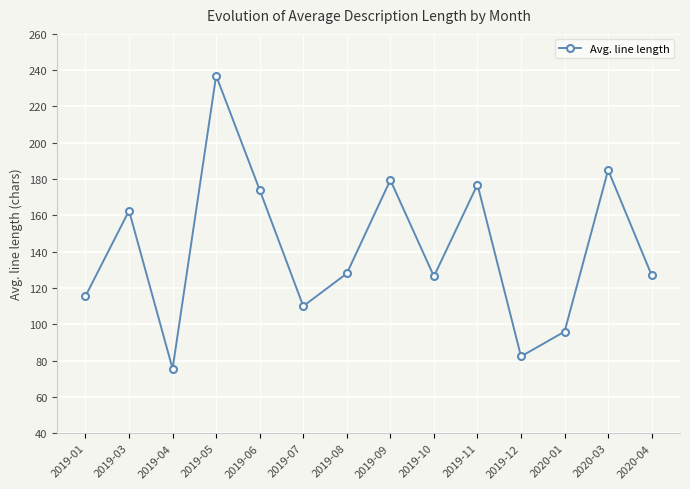

What is the label of the 8th point from the right?

2019-08